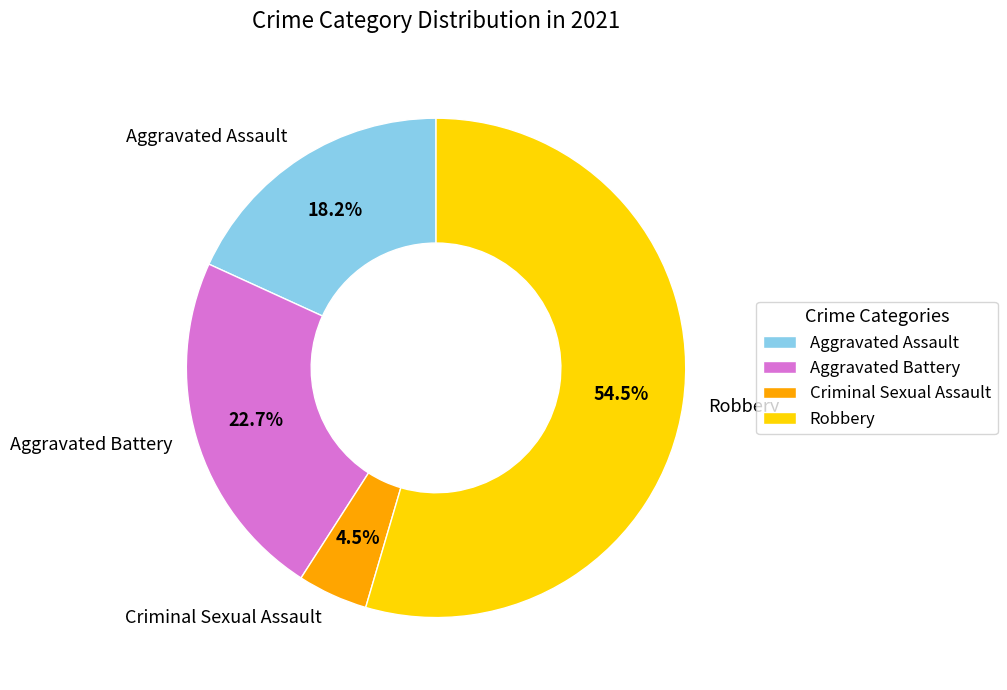

What percentage is NOT represented by Criminal Sexual Assault?

95.5%